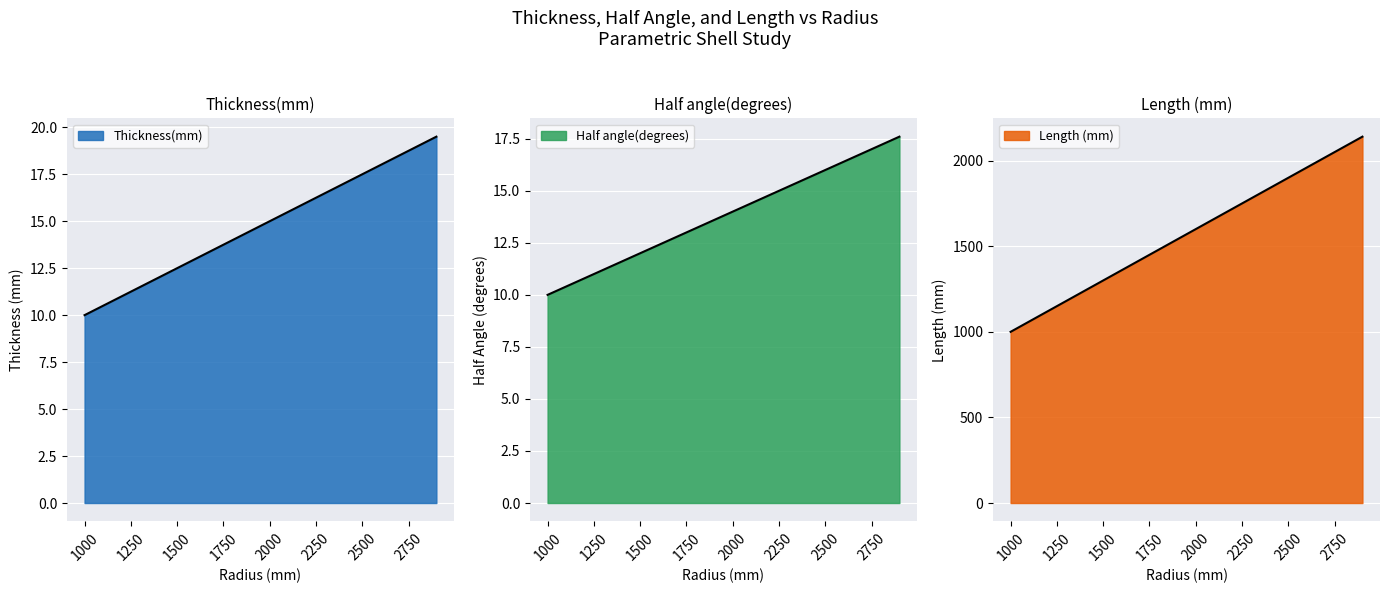

True or false: Length (mm) and Thickness(mm) intersect in this chart.

False